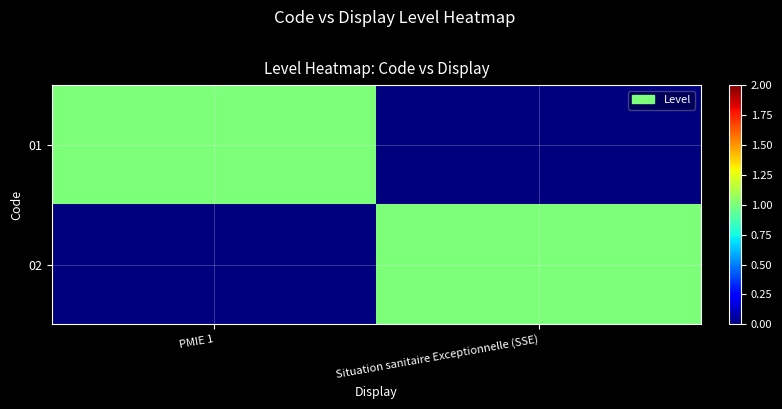

Which category has the lowest value across all series?

Situation sanitaire Exceptionnelle (SSE)